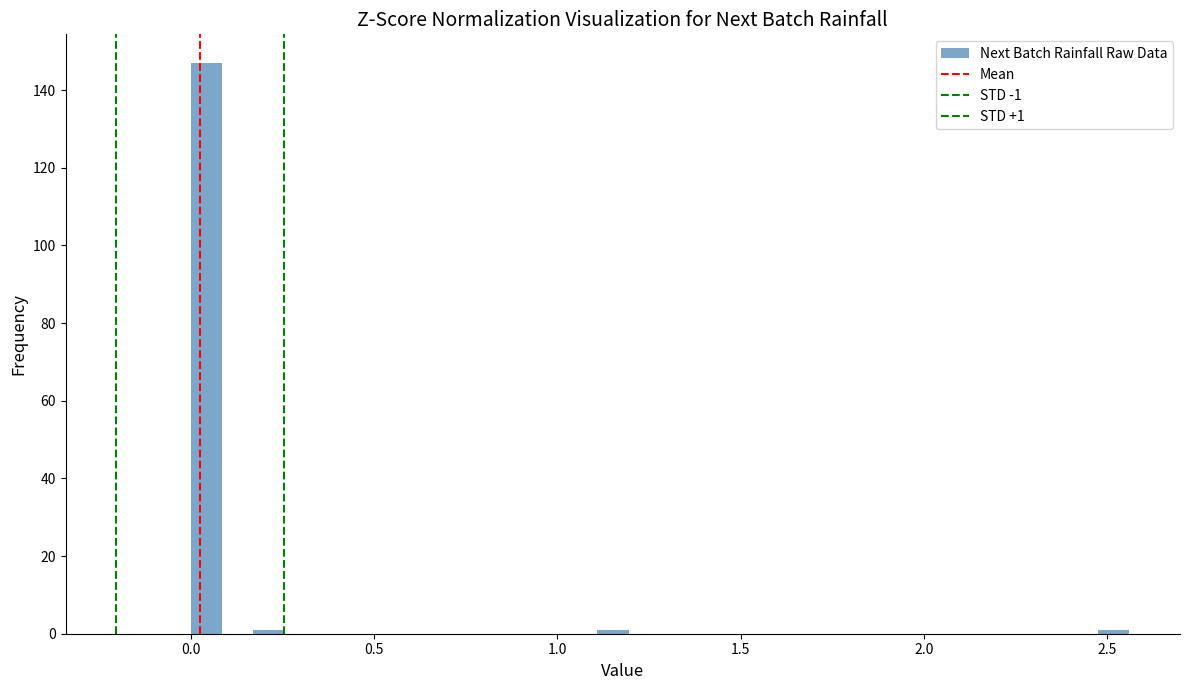

Around what value on the x-axis is the tallest bar? Give the approximate position of its centre, as read against the axis.

0.05